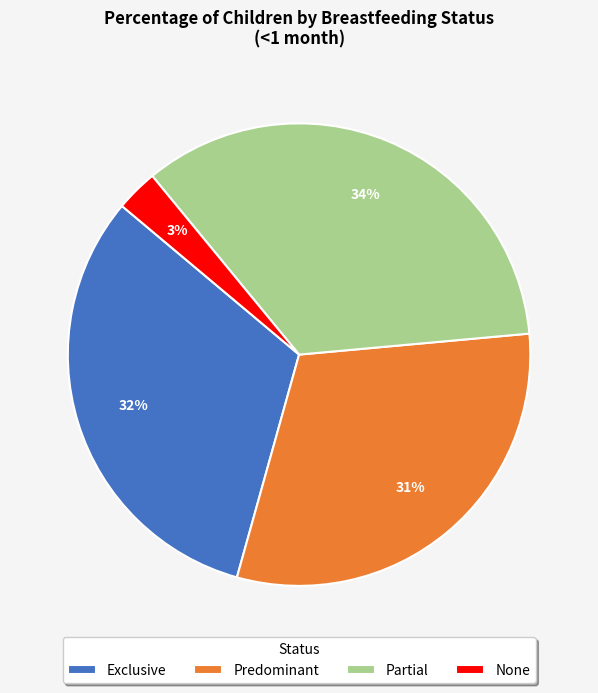

To the nearest percent, what percentage of the pie is None?

3%